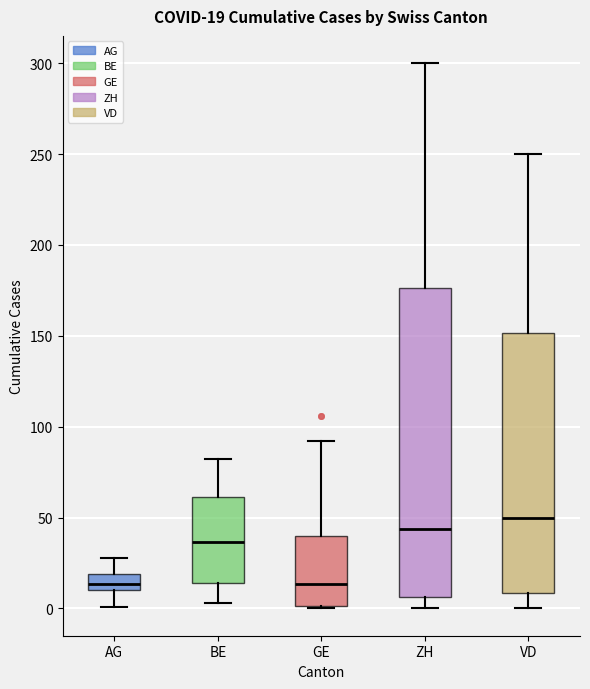

Which box is the tallest, from its lower edge to its upper edge?

ZH